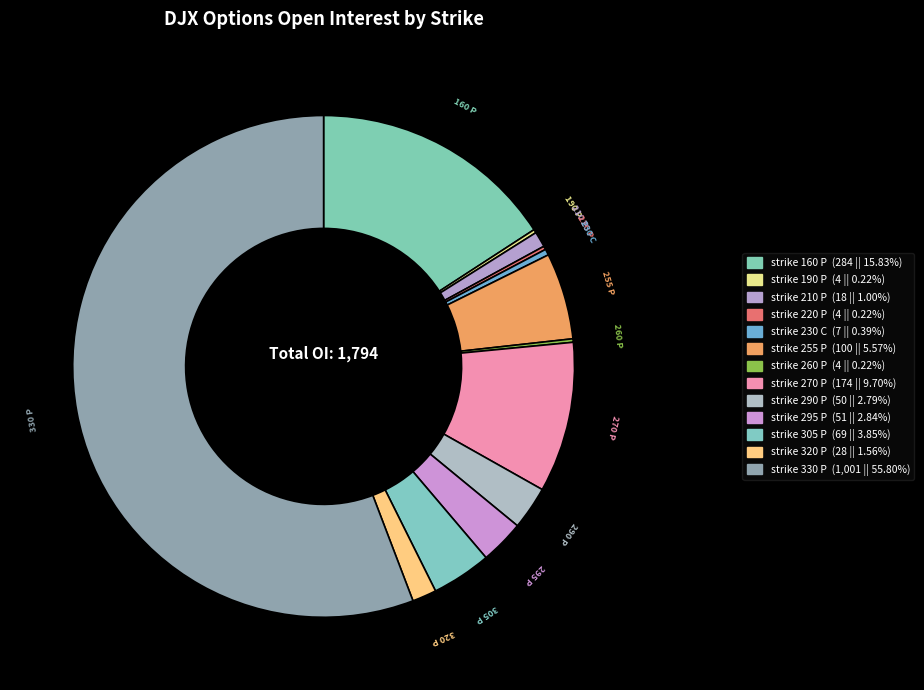

Combined, do strike 295 P and strike 305 P account for over 50%?

No